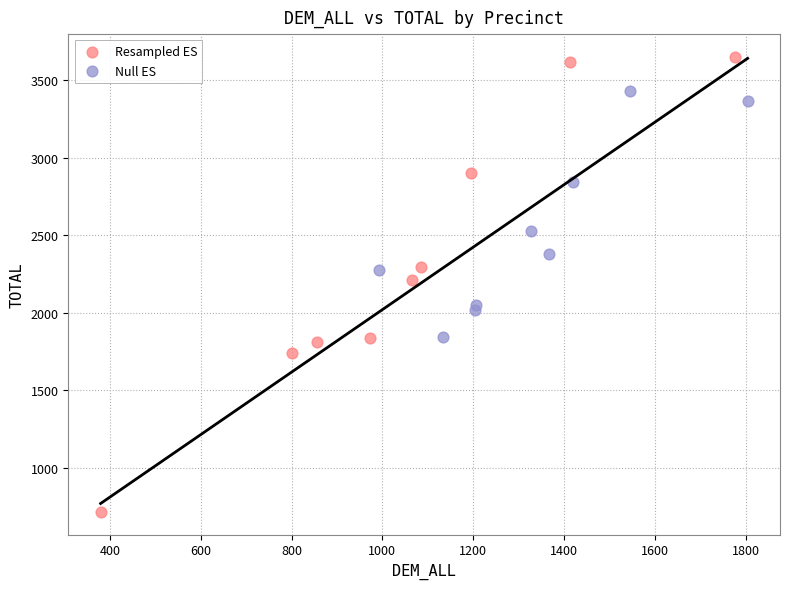

Which series contains the lowest Y value?

Resampled ES